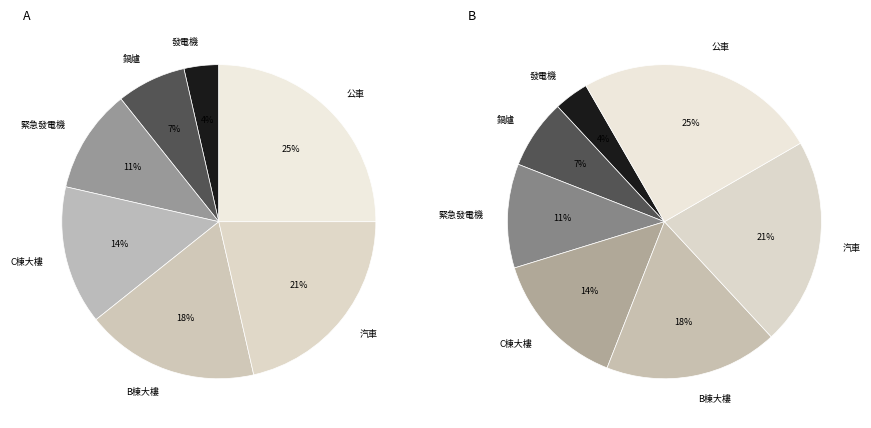

Which category has the biggest portion of the pie?

公車